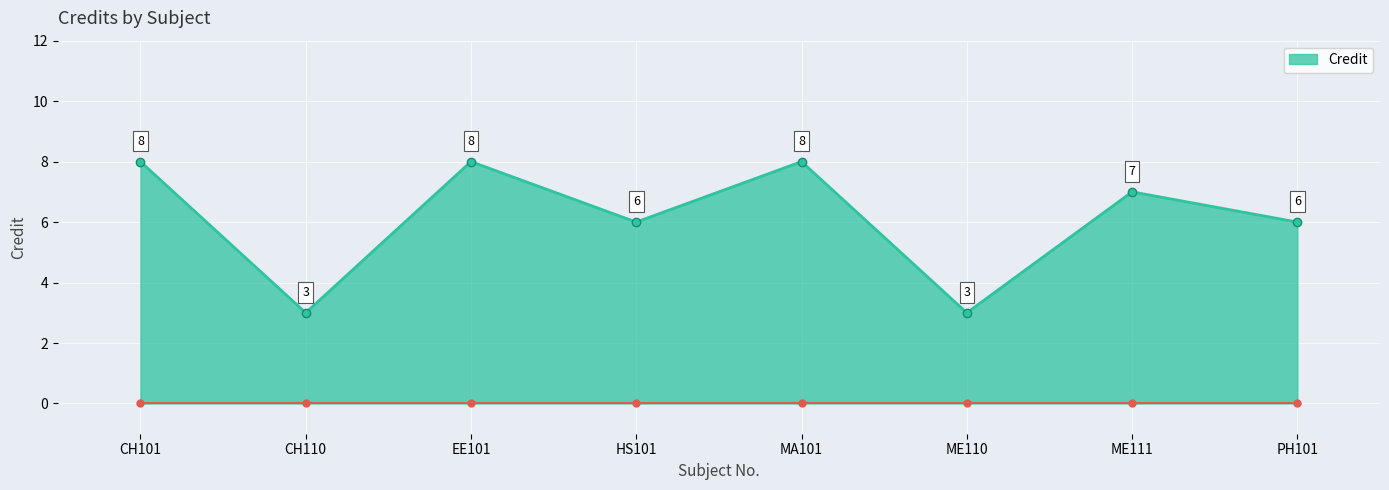

What is the label of the 2nd point from the left?

CH110